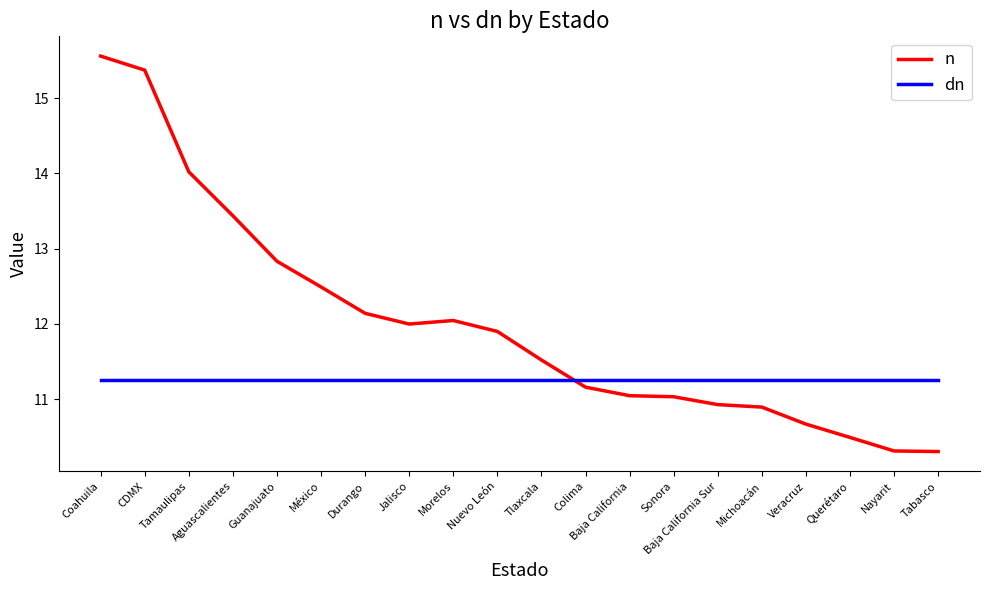

Is it true that dn equals 5.4 at Tamaulipas?

False